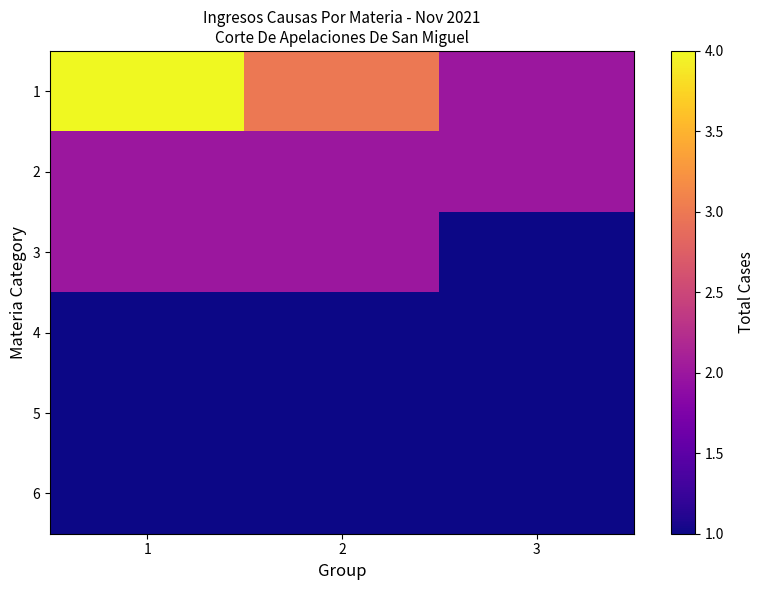

Reading left to right, transcribe all the data shown in this chart.

1: 1=4	2=3	3=2
2: 1=2	2=2	3=2
3: 1=2	2=2	3=1
4: 1=1	2=1	3=1
5: 1=1	2=1	3=1
6: 1=1	2=1	3=1